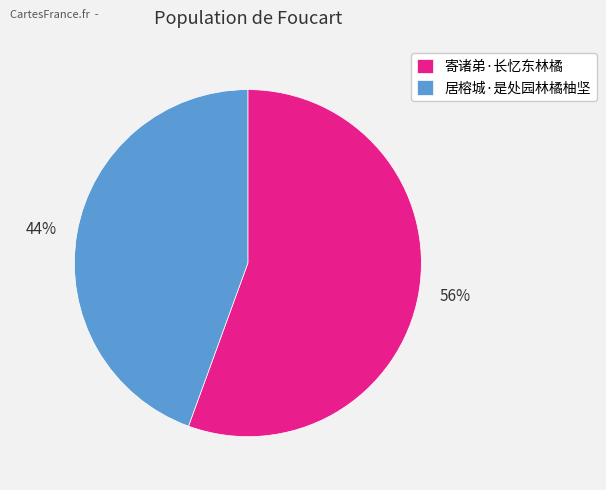

Which has a higher value, 寄诸弟·长忆东林橘 or 居榕城·是处园林橘柚坚?

寄诸弟·长忆东林橘